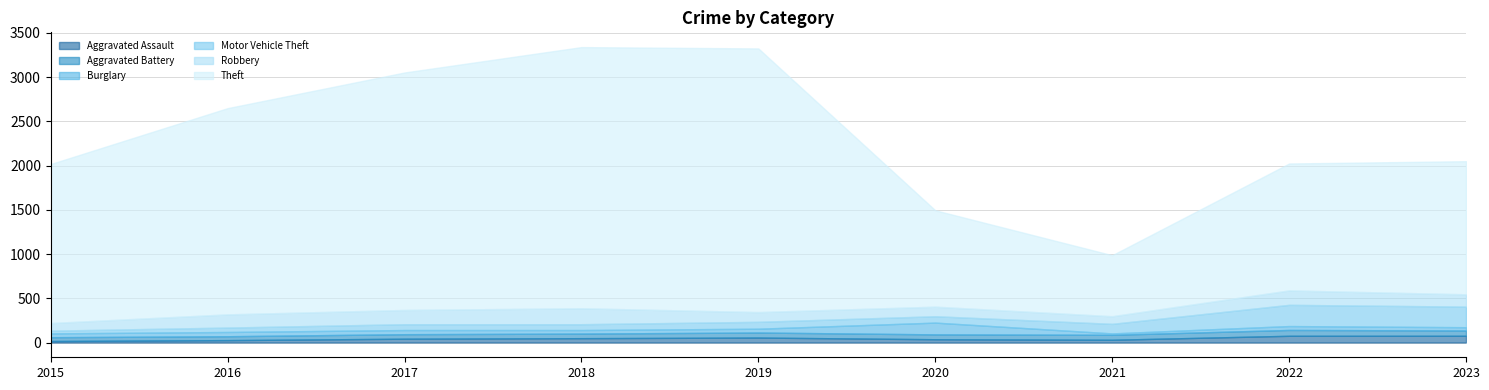

Which has a higher value, 2019 or 2018?

2019